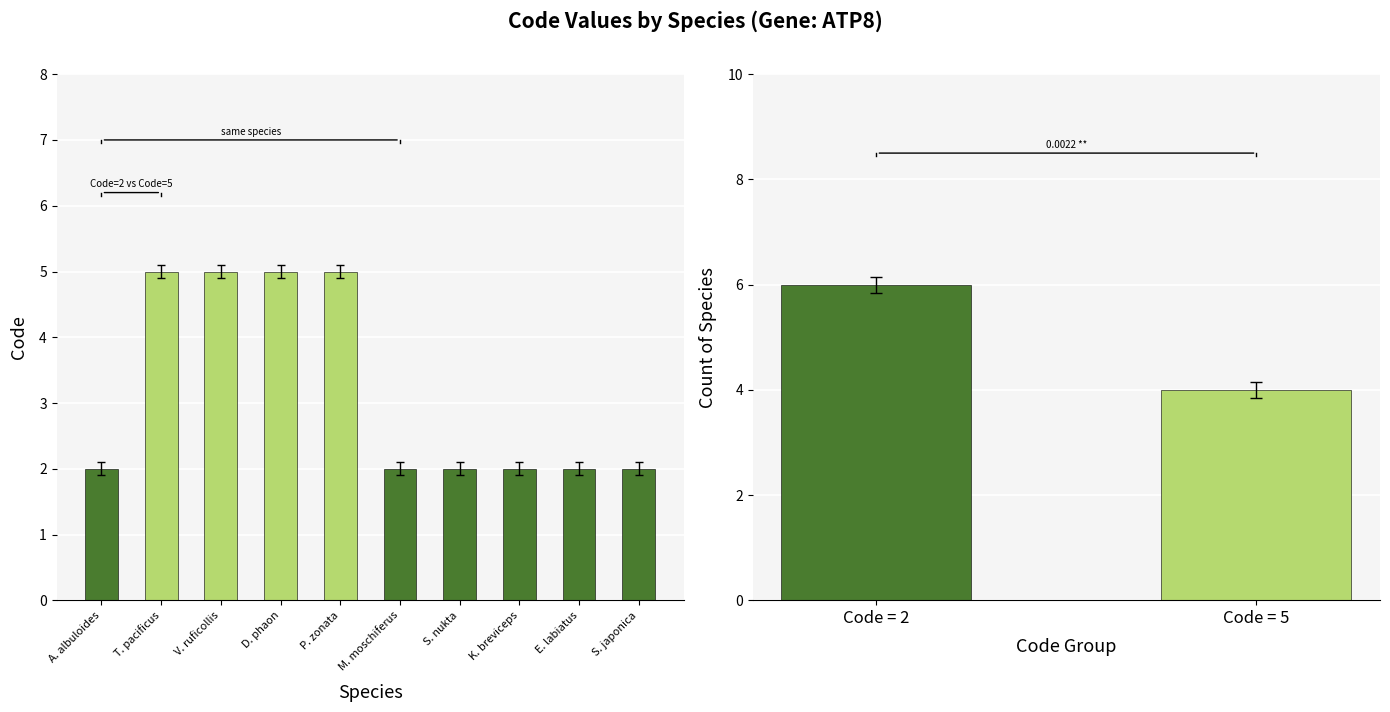

What is the label of the 4th bar from the right?

S. nukta